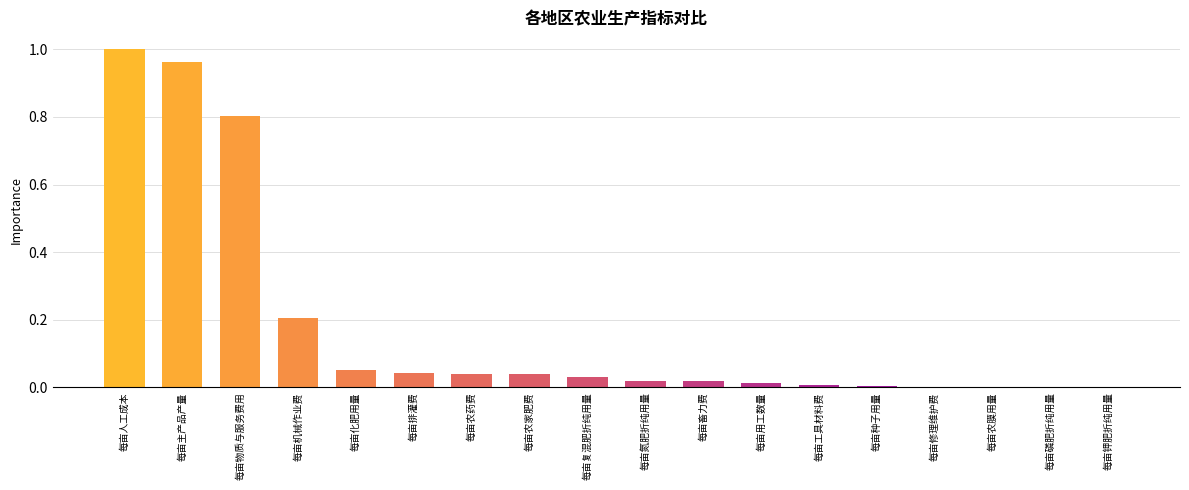

What is the sum of all values?

3.2